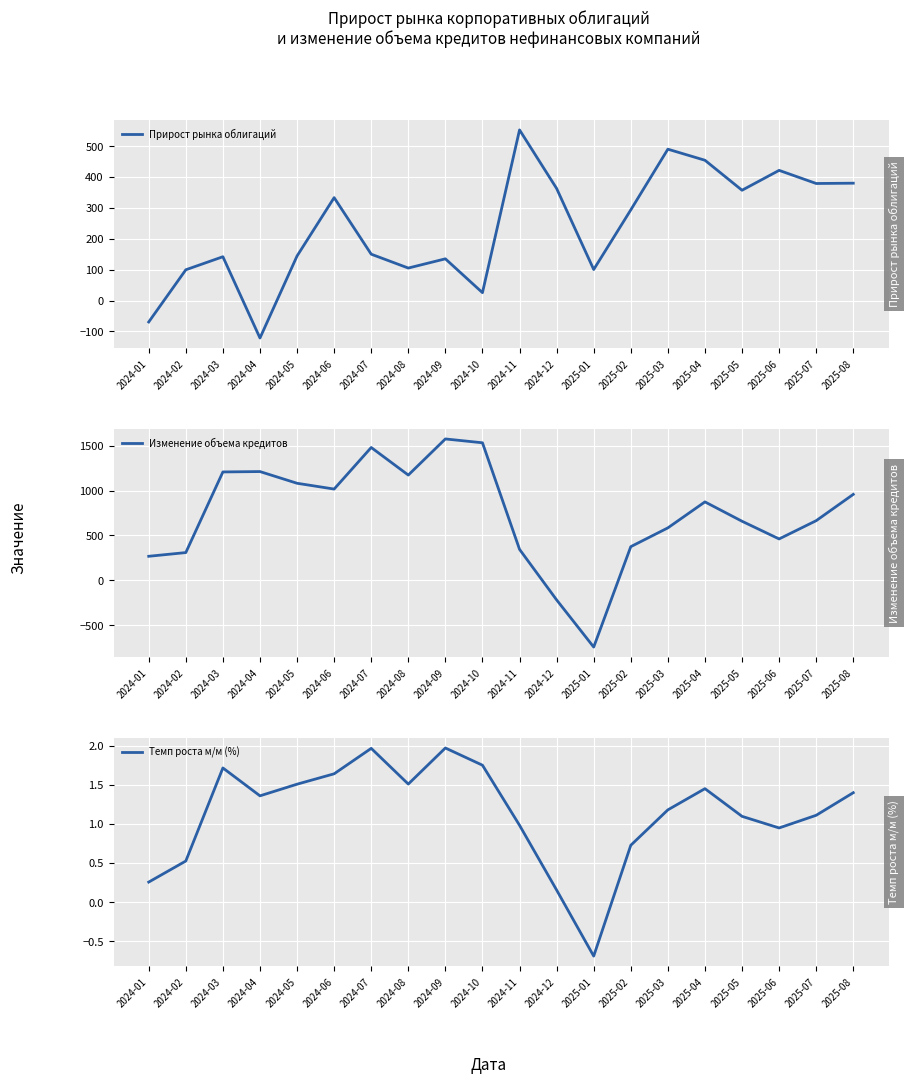

How many interior local peaks does the Изменение объема кредитов series have?

4